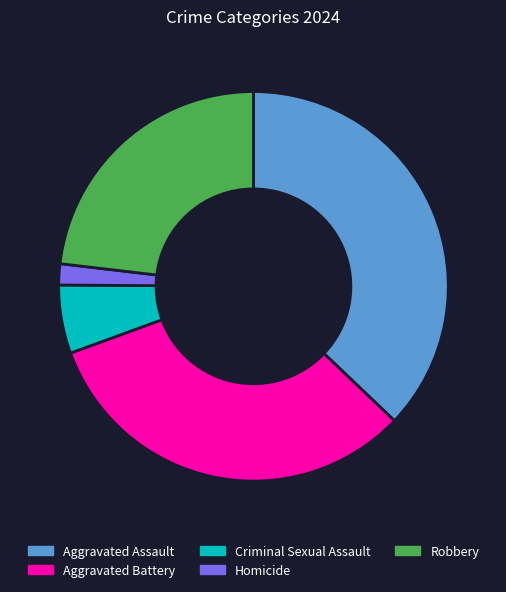

What is the ratio of the value at Aggravated Assault to the value at Homicide?

21.2